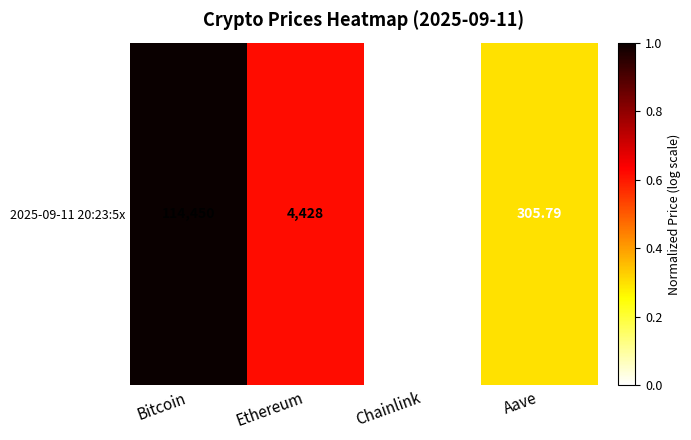

Rank the categories by value from lowest to highest.

Chainlink, Aave, Ethereum, Bitcoin